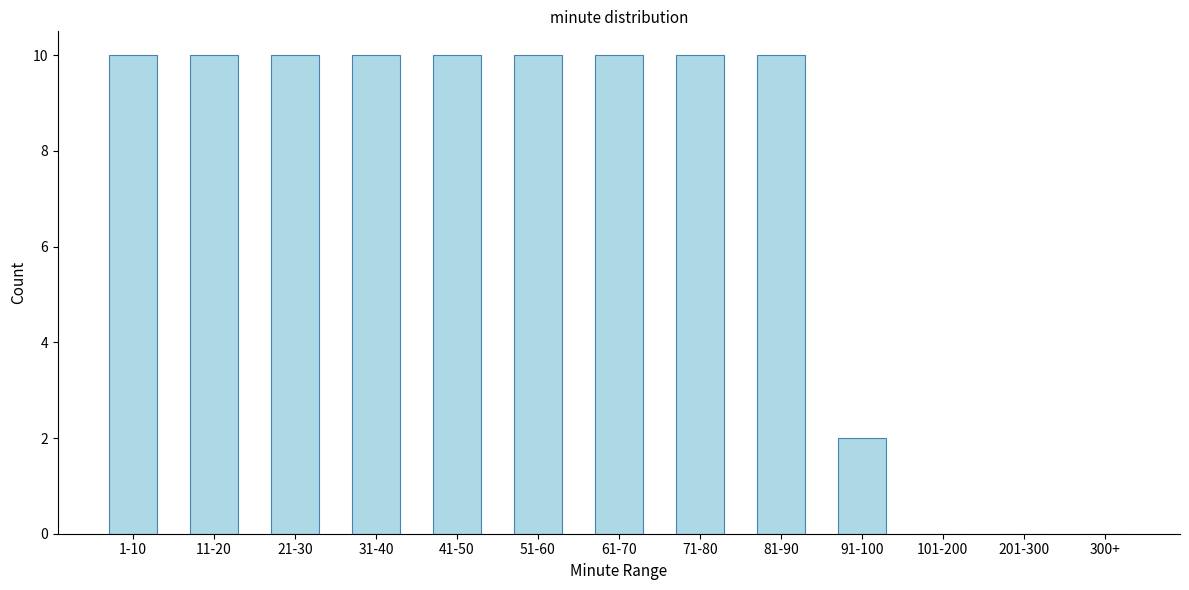

Reading left to right, transcribe all the data shown in this chart.

1-10=10	11-20=10	21-30=10	31-40=10	41-50=10	51-60=10	61-70=10	71-80=10	81-90=10	91-100=2	101-200=0	201-300=0	300+=0